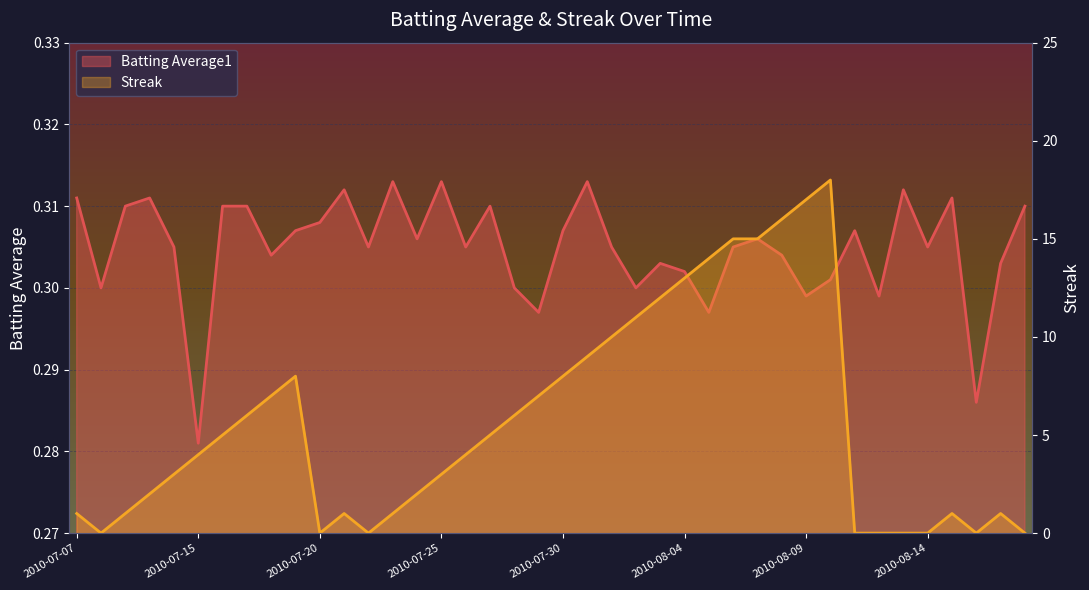

What is the difference between the second highest and minimum values in the Streak series?

17.0